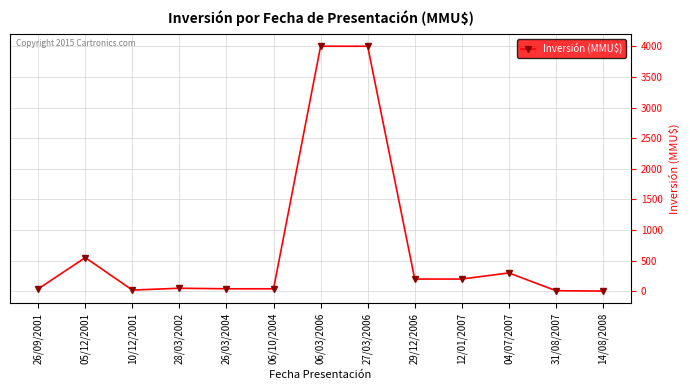

What is the greatest value displayed?

4000.0